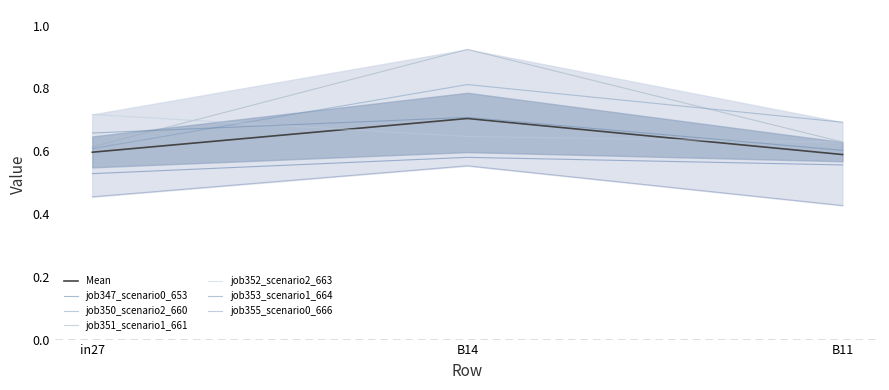

The job350_scenario2_660 series shows 0.4 at B11. True or false?

False